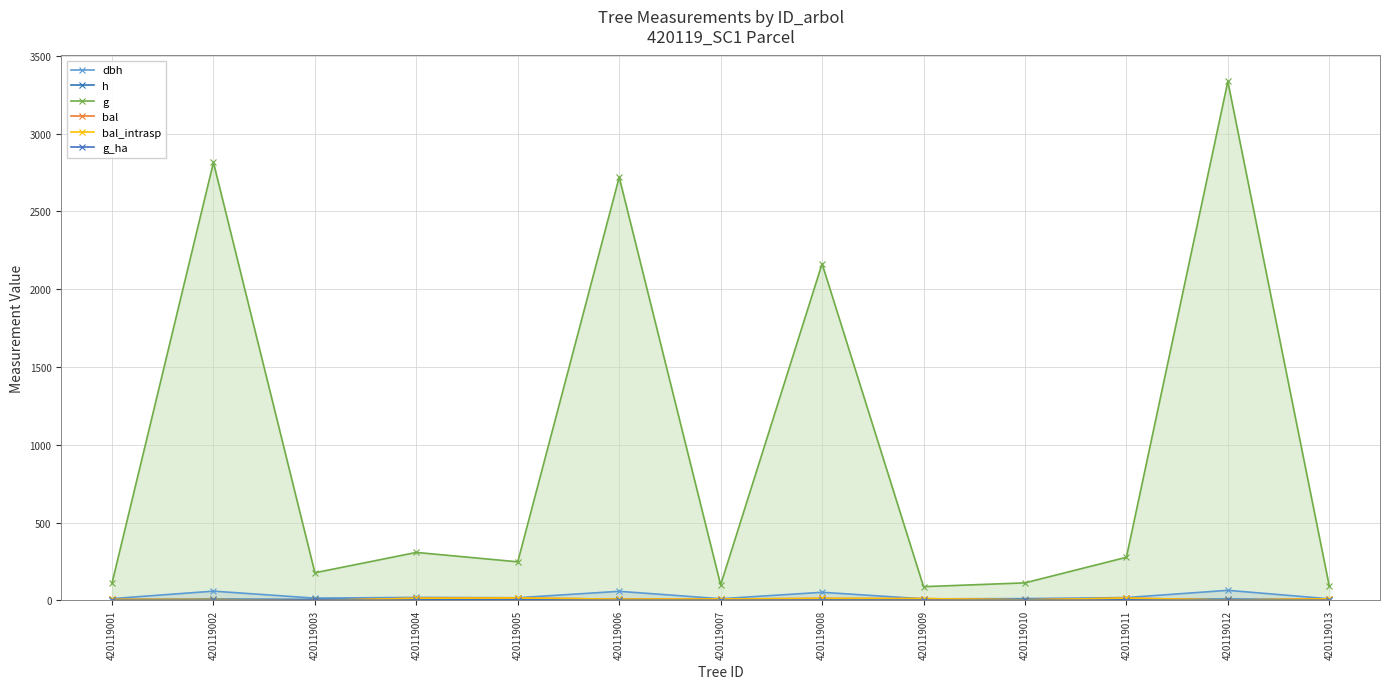

True or false: dbh and h cross at least once.

False